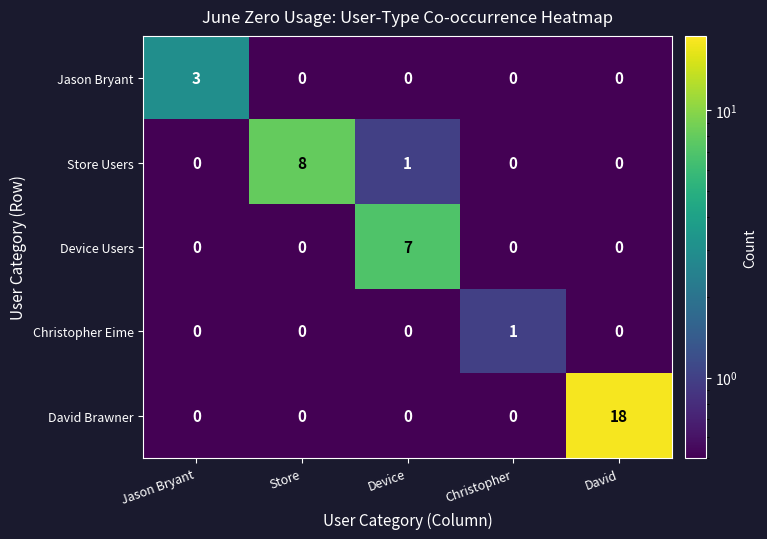

Which series has the largest range (max minus min)?

David Brawner